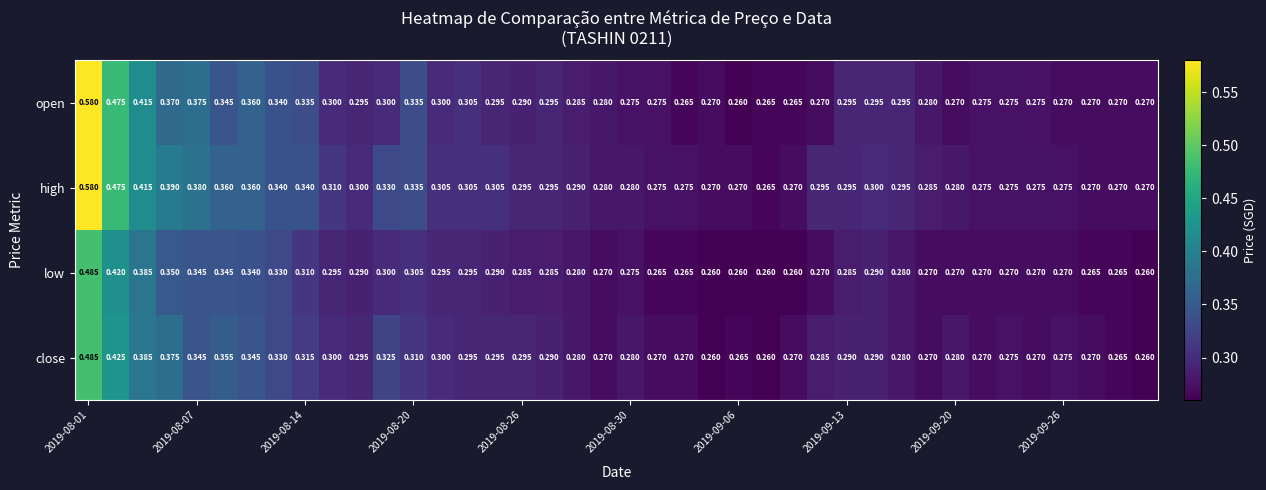

Rank the series by their average value, from lowest to highest.

low, close, open, high